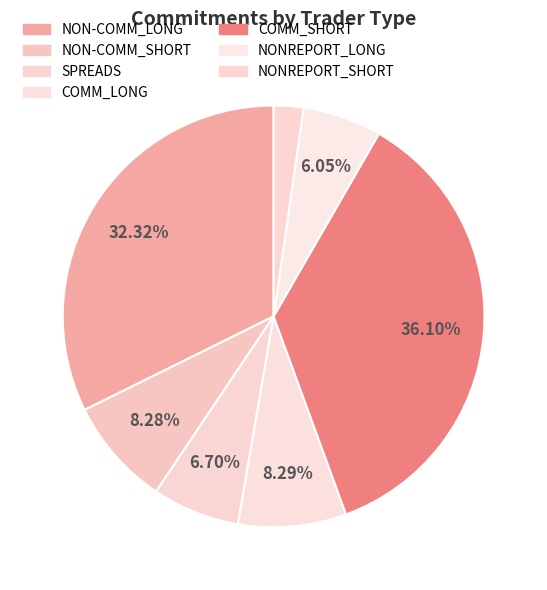

Combined, what portion of the pie is NONREPORT_SHORT and NONREPORT_LONG?

8.3%